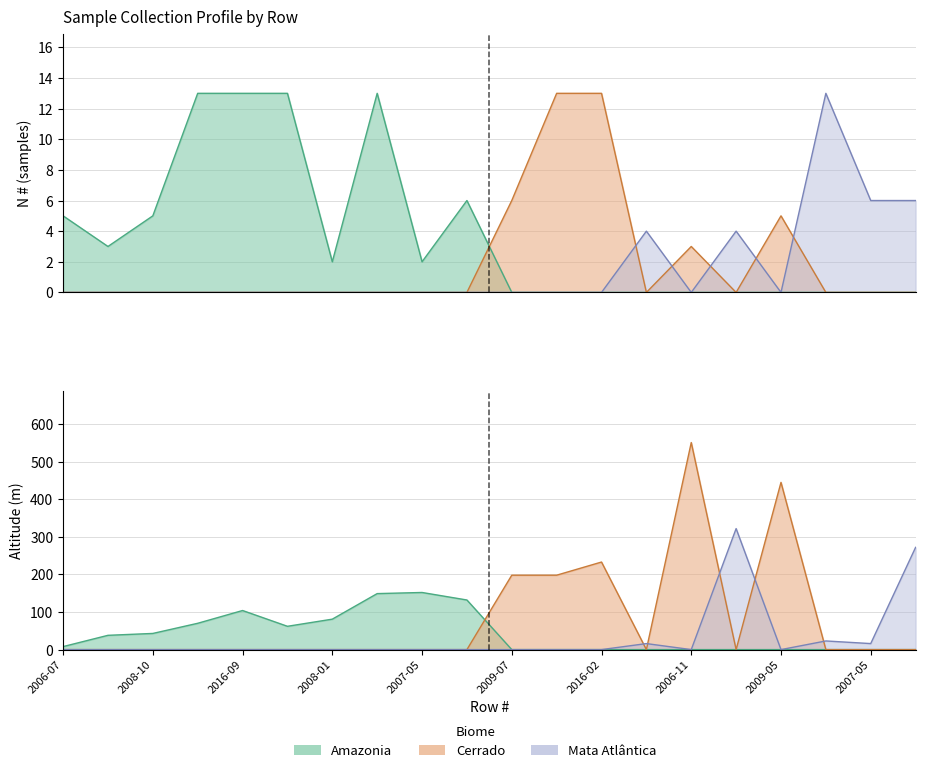

At which label does Altitude (m) first exceed 132?

2016-07